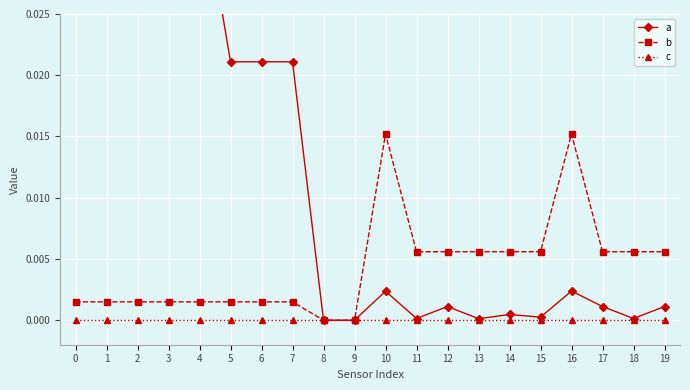

Rank the series by their maximum value, from lowest to highest.

c, b, a